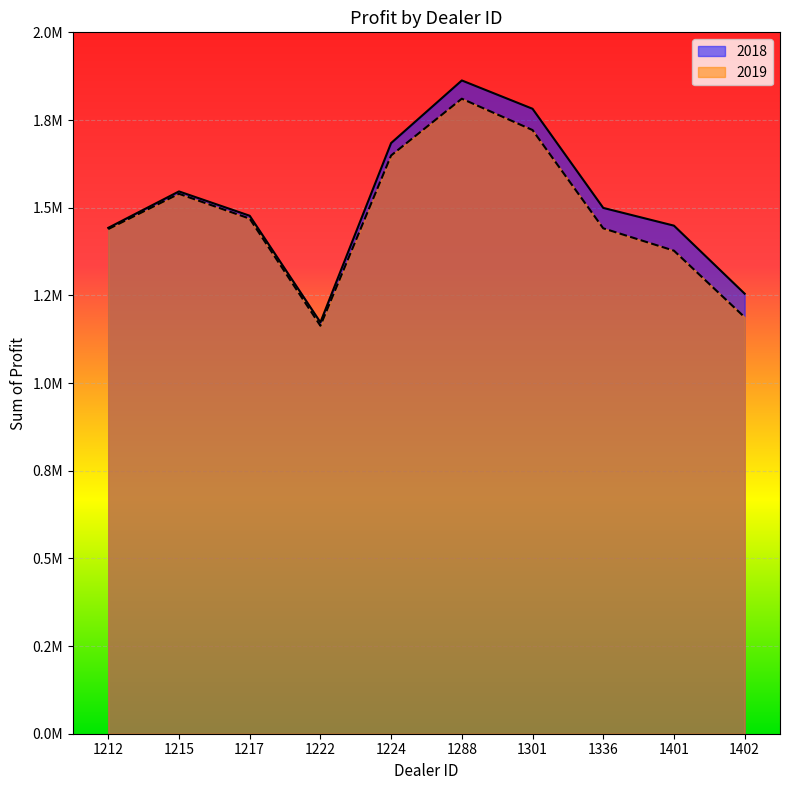

True or false: 2018 and 2019 intersect in this chart.

False